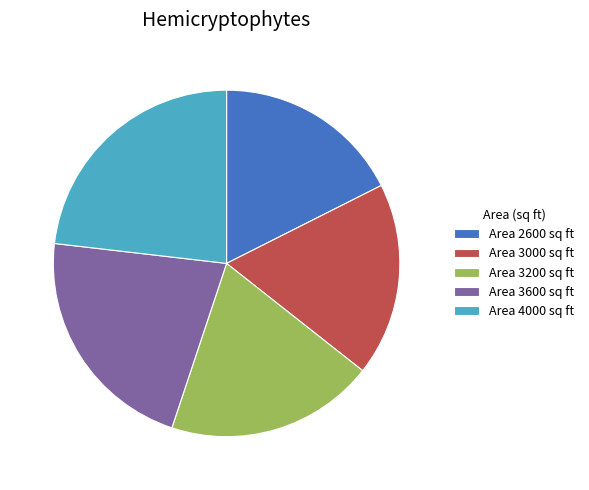

Does any single category account for the majority?

No